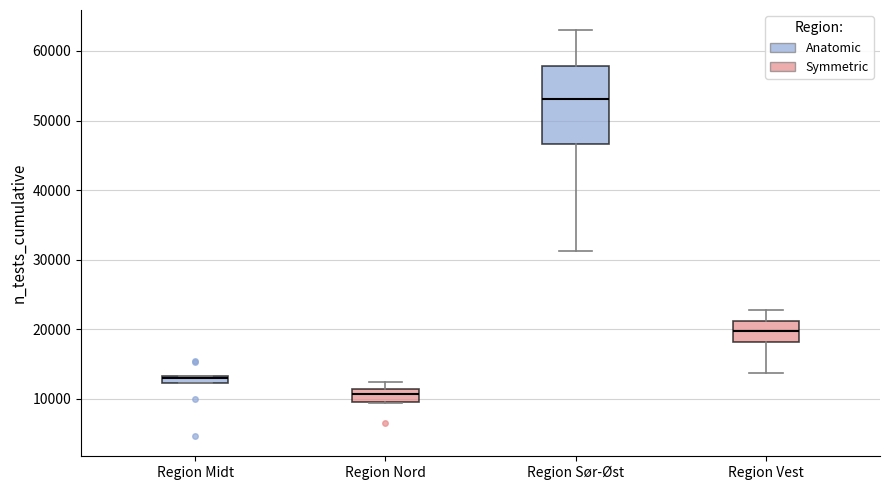

Which box is the tallest, from its lower edge to its upper edge?

Region Sør-Øst